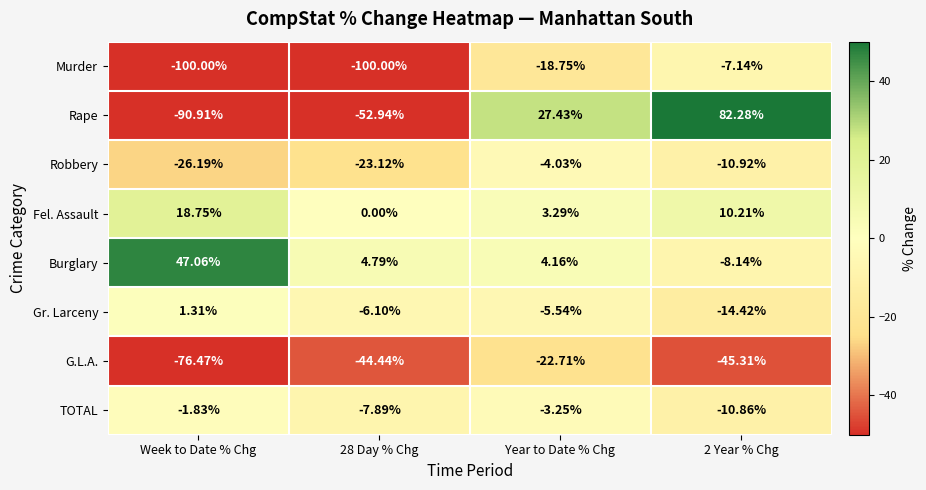

Which series has the largest range (max minus min)?

Rape